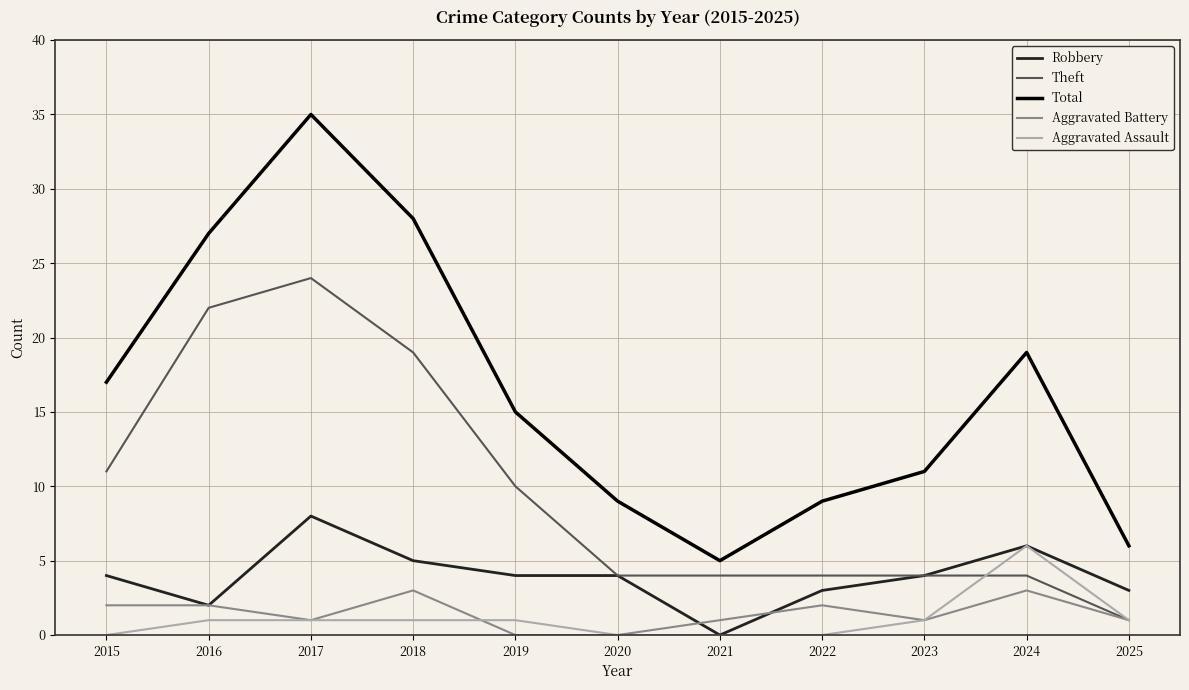

Rank the series by their maximum value, from lowest to highest.

Aggravated Battery, Aggravated Assault, Robbery, Theft, Total